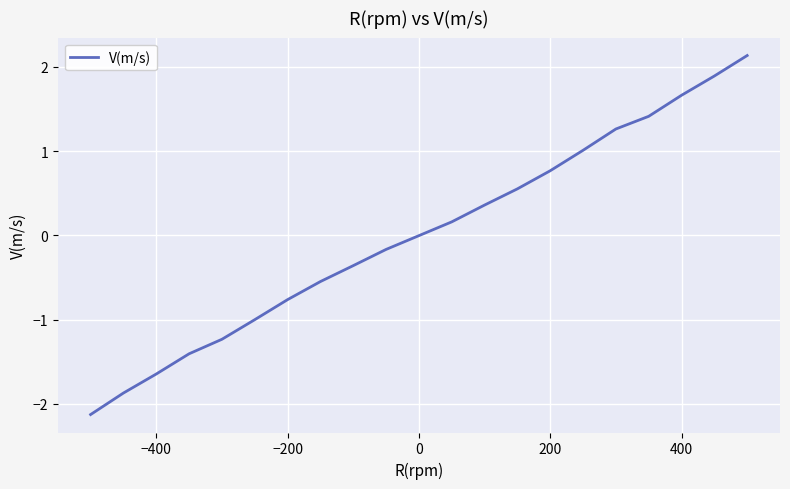

What is the smallest value displayed?

-2.1